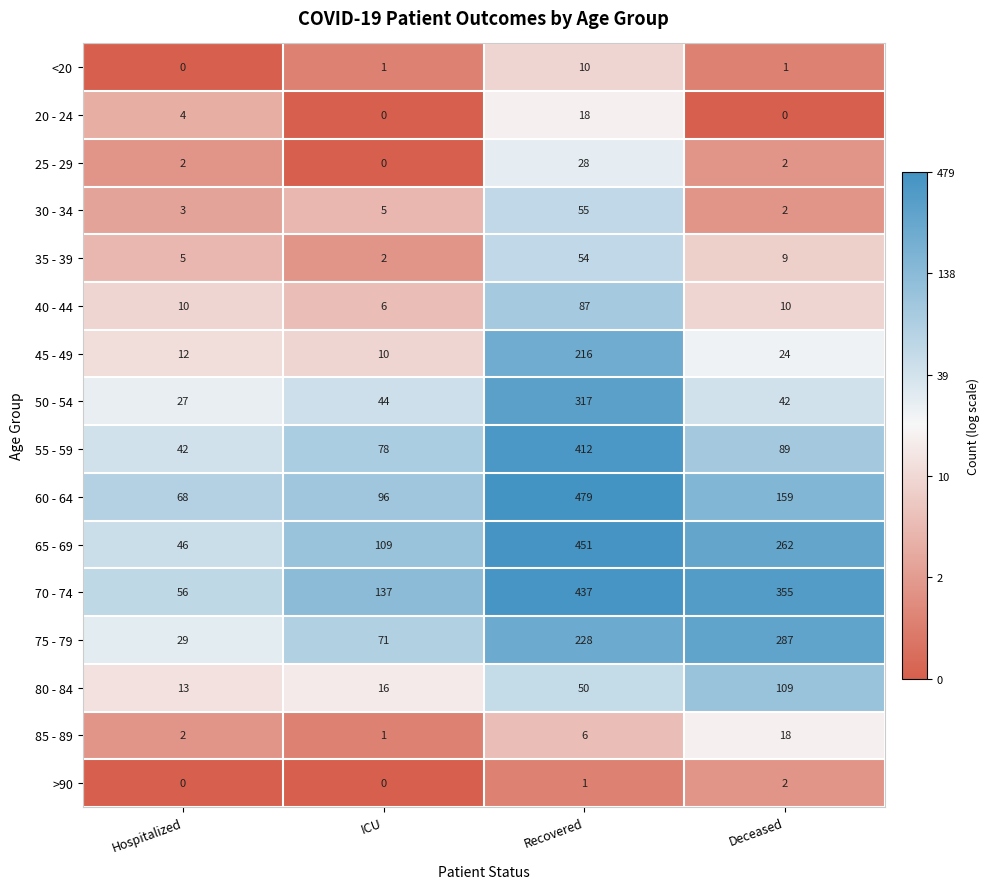

Count the number of data series in this chart.

16